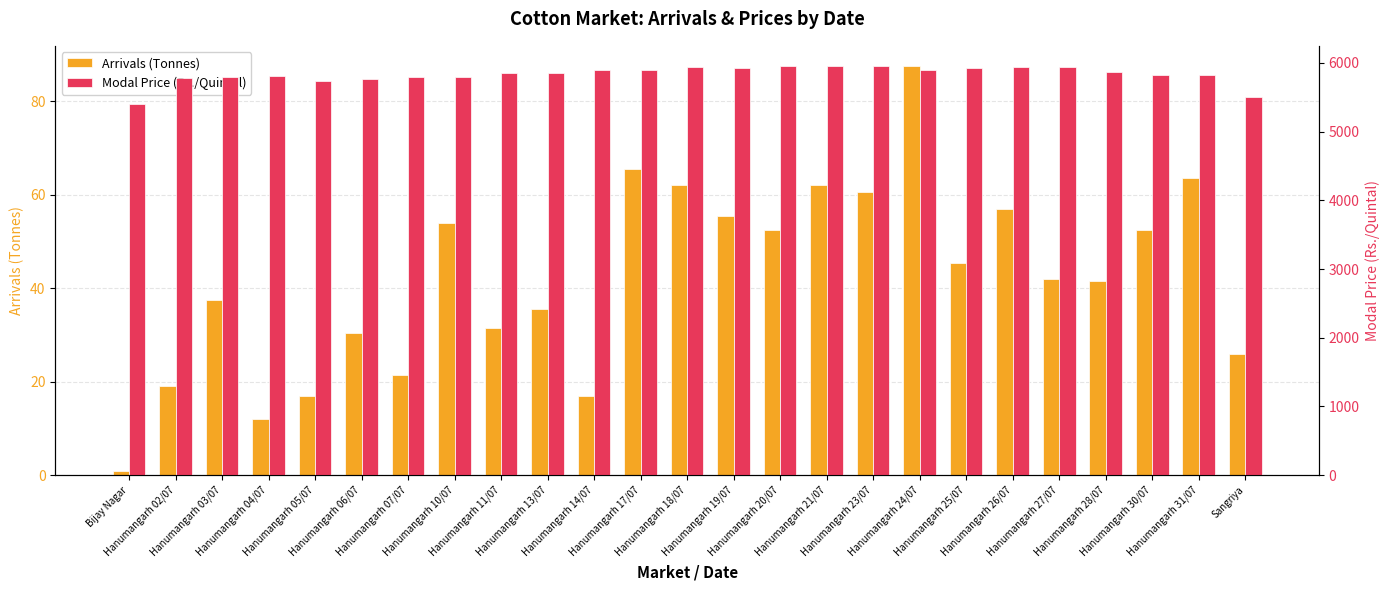

The value of Modal Price (Rs./Quintal) at Bijay Nagar is 5400.0. True or false?

True